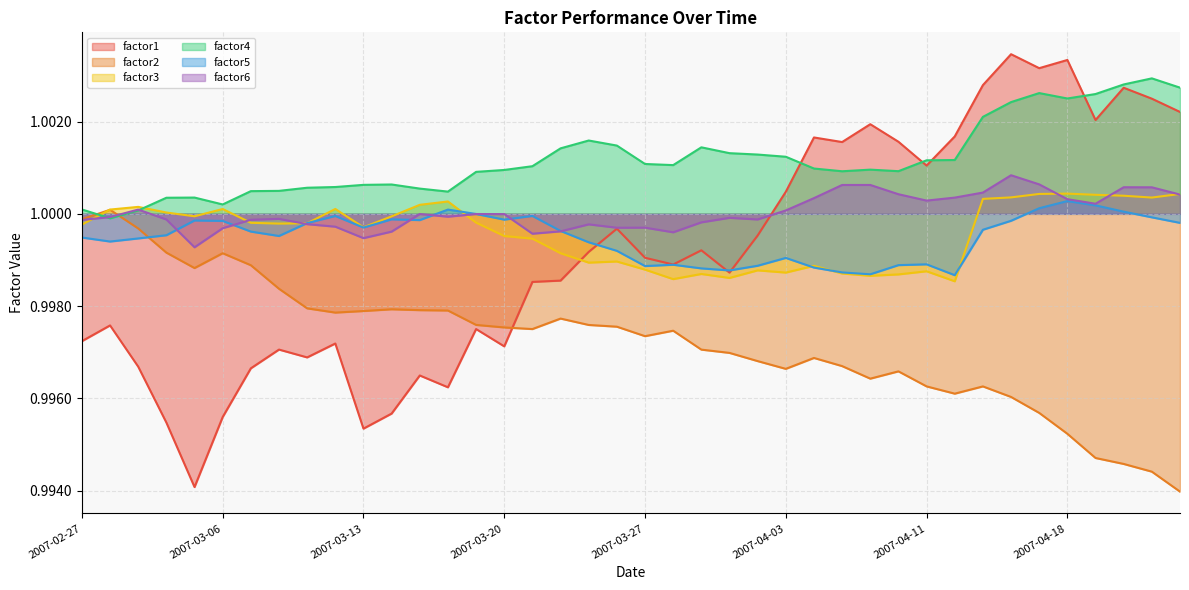

At how many categories does at least one series exceed 0?

40